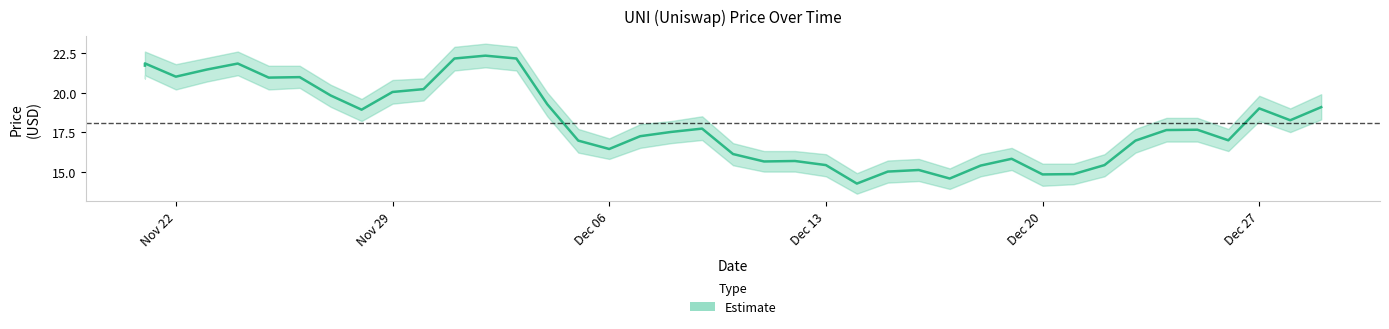

What is the label of the 37th point from the left?

12/26/2021